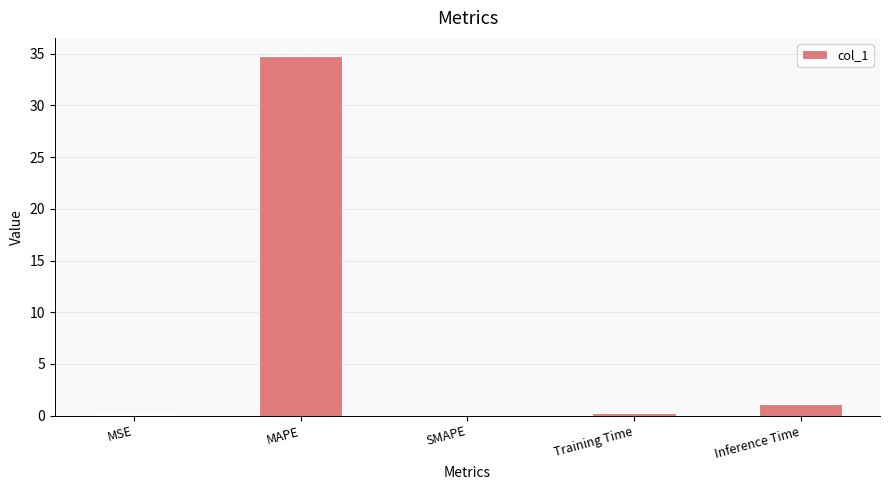

Which label corresponds to the largest value in the chart?

MAPE